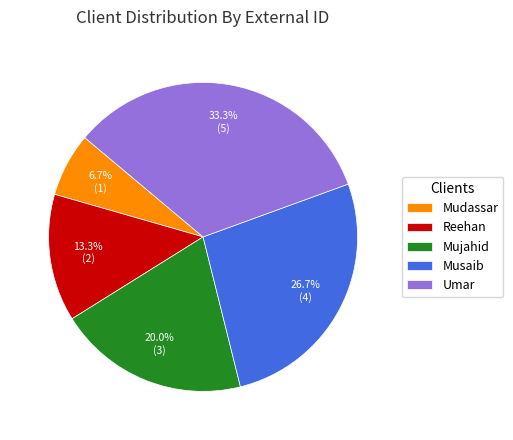

Rank the categories by value from lowest to highest.

Mudassar, Reehan, Mujahid, Musaib, Umar